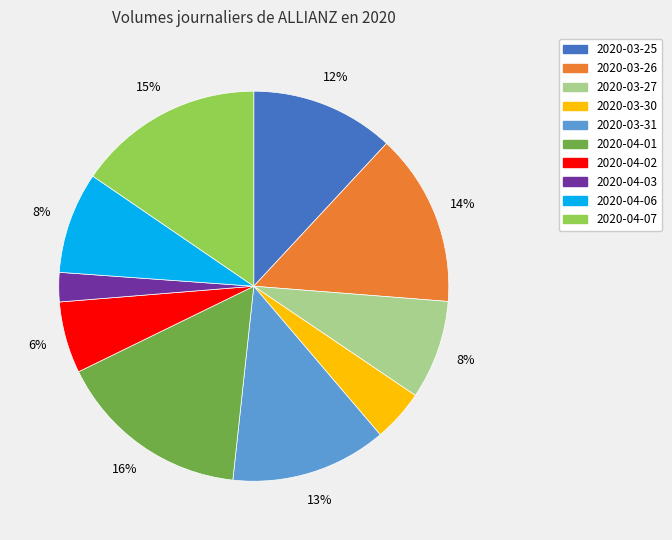

What is the ratio of the value at 2020-03-30 to the value at 2020-04-06?

0.5